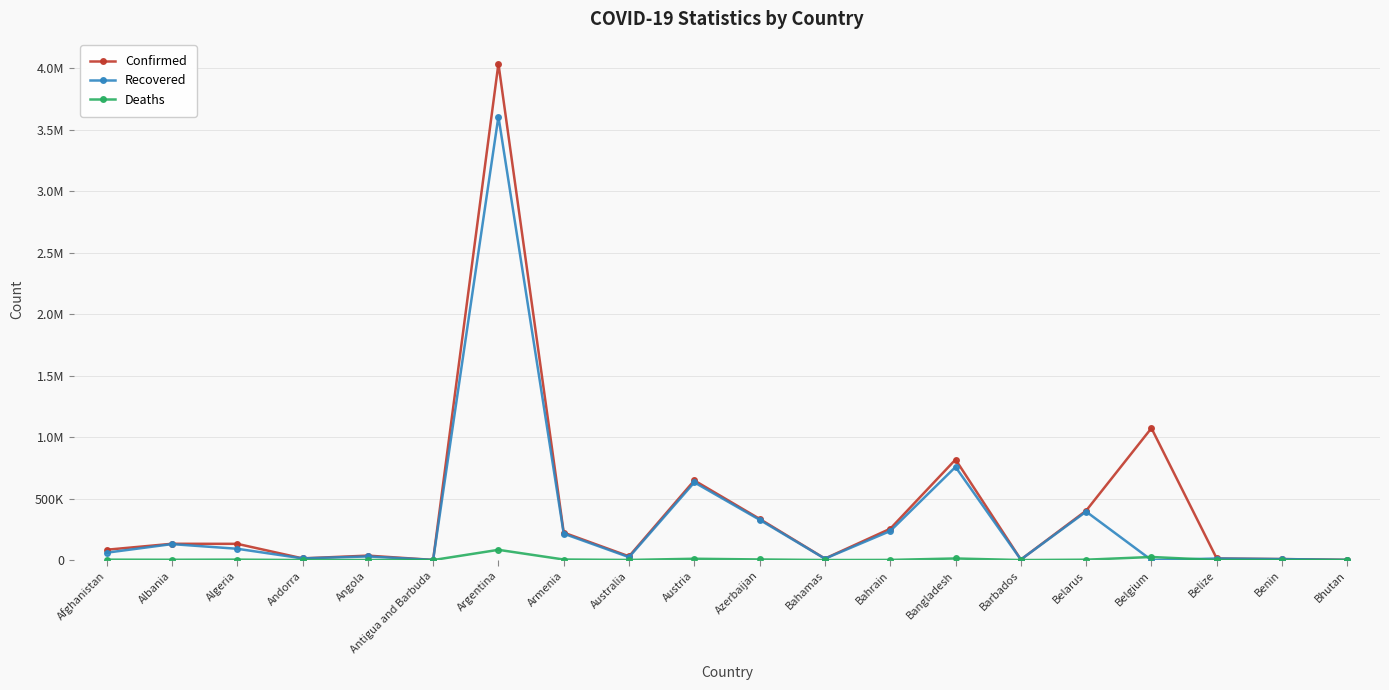

Does the chart have visible grid lines?

Yes